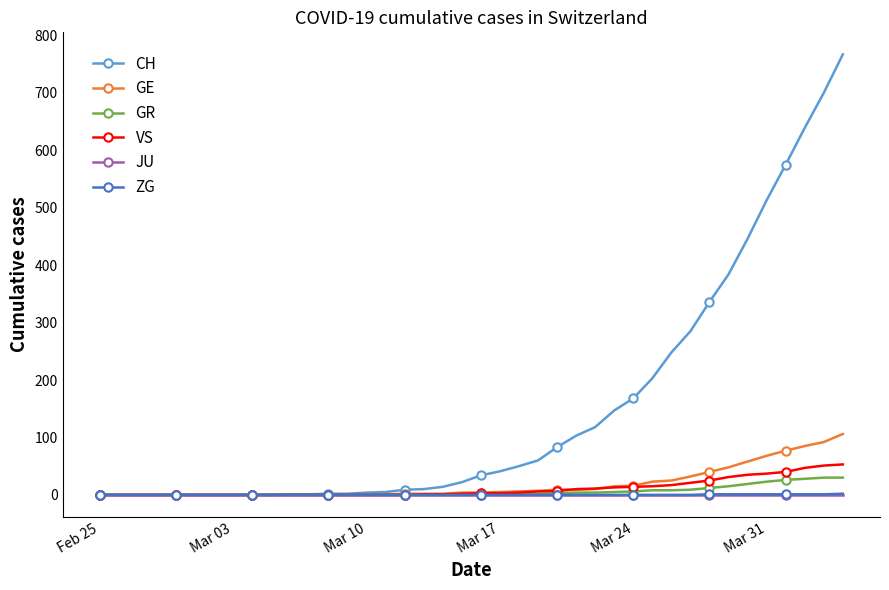

What are all the series names shown in the legend?

CH, GE, GR, VS, JU, ZG